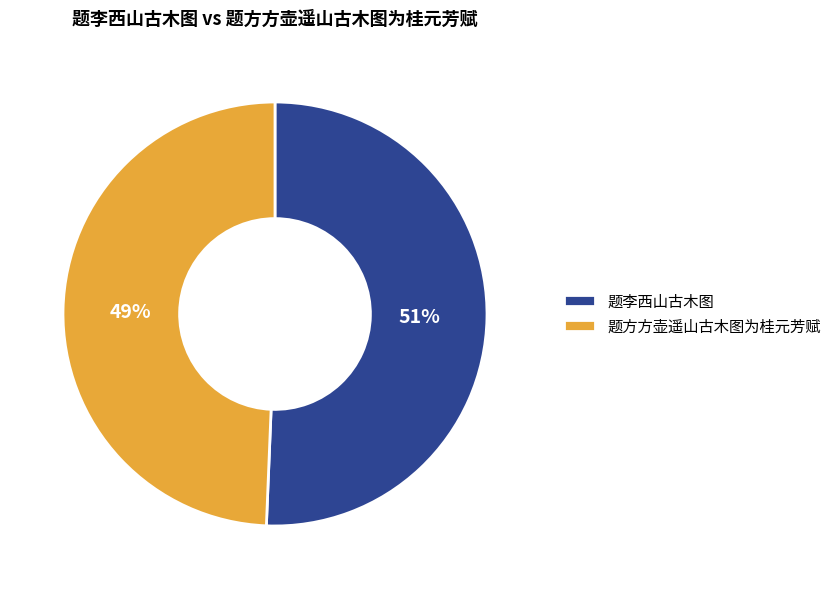

The 题方方壶遥山古木图为桂元芳赋 slice represents 49% of the pie. True or false?

True